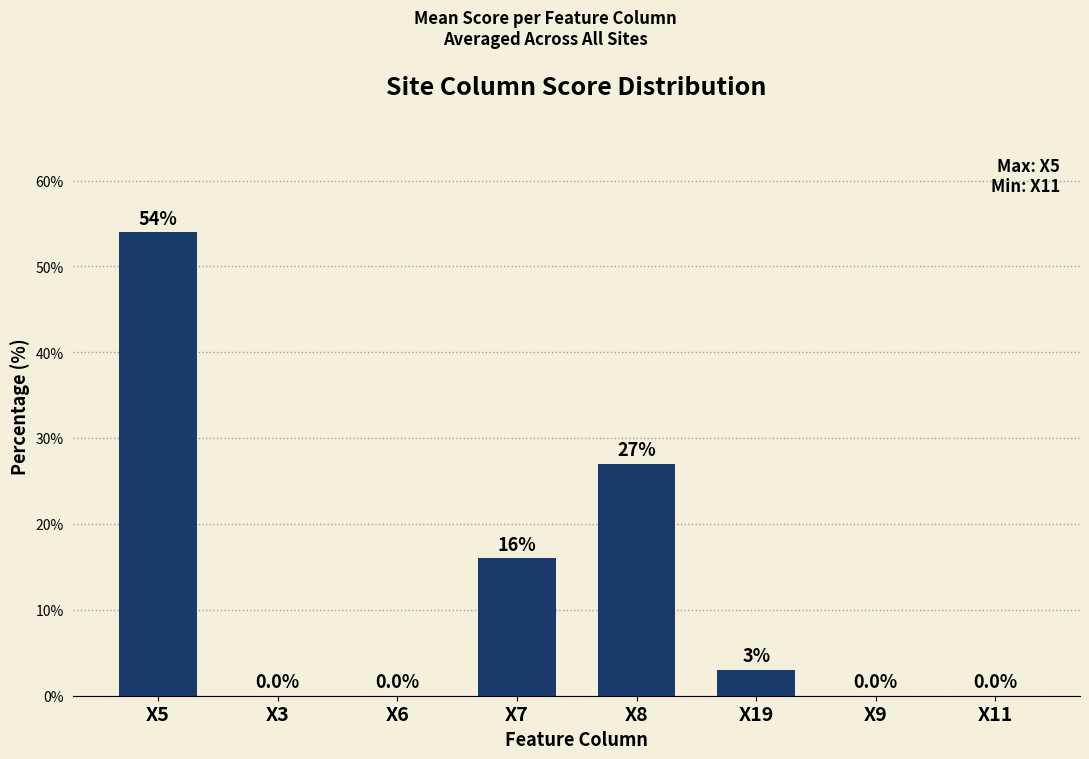

True or false: the data shows 54 at X5.

True